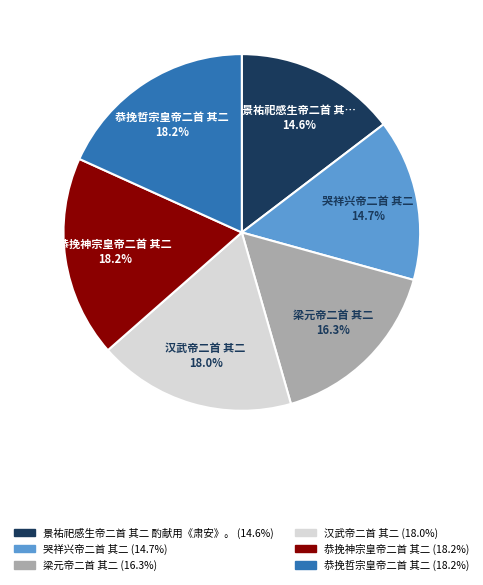

To the nearest percent, what portion does 梁元帝二首 其二 represent?

16%